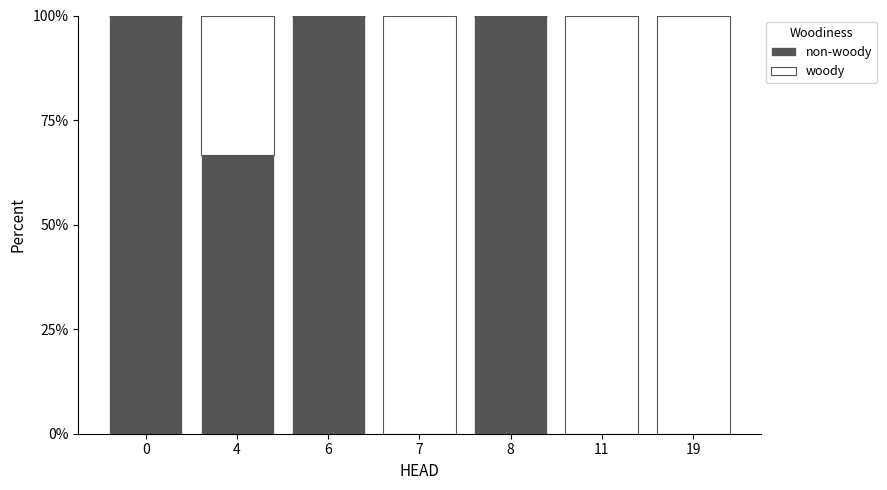

How many distinct data groups are displayed?

2